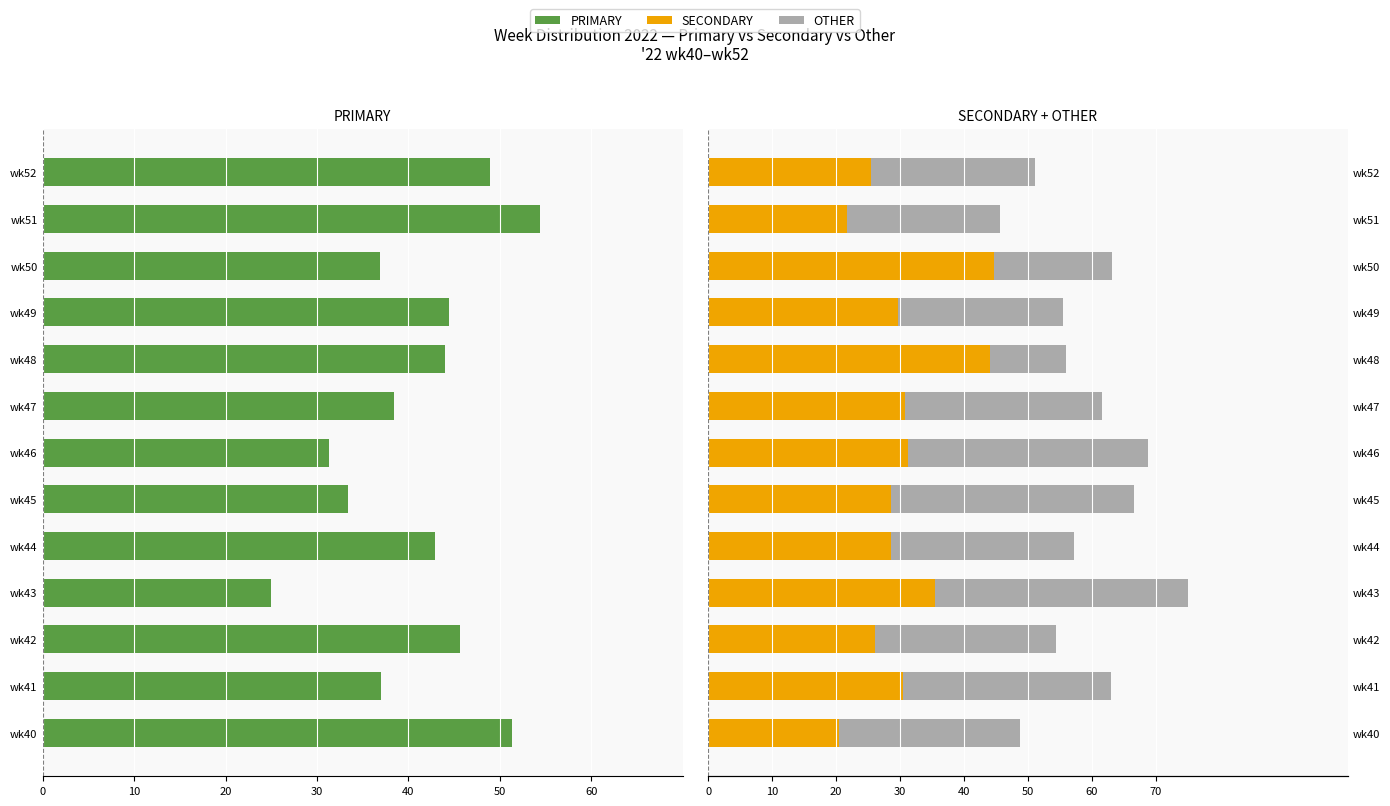

What is the difference between the highest and lowest values at wk43?

64.6